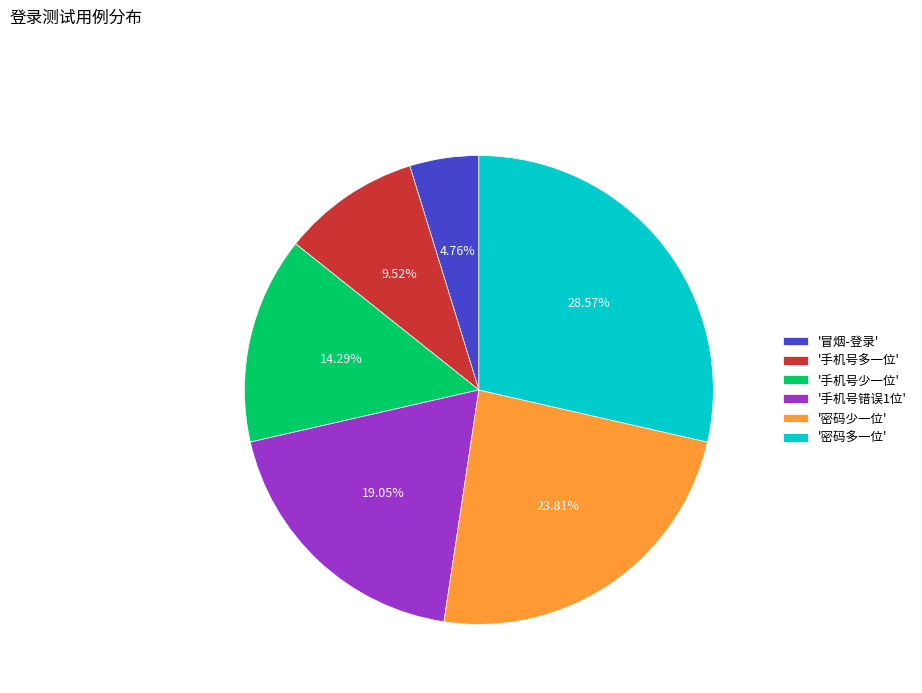

What is the ratio of the value at '密码少一位' to the value at '密码多一位'?

0.8